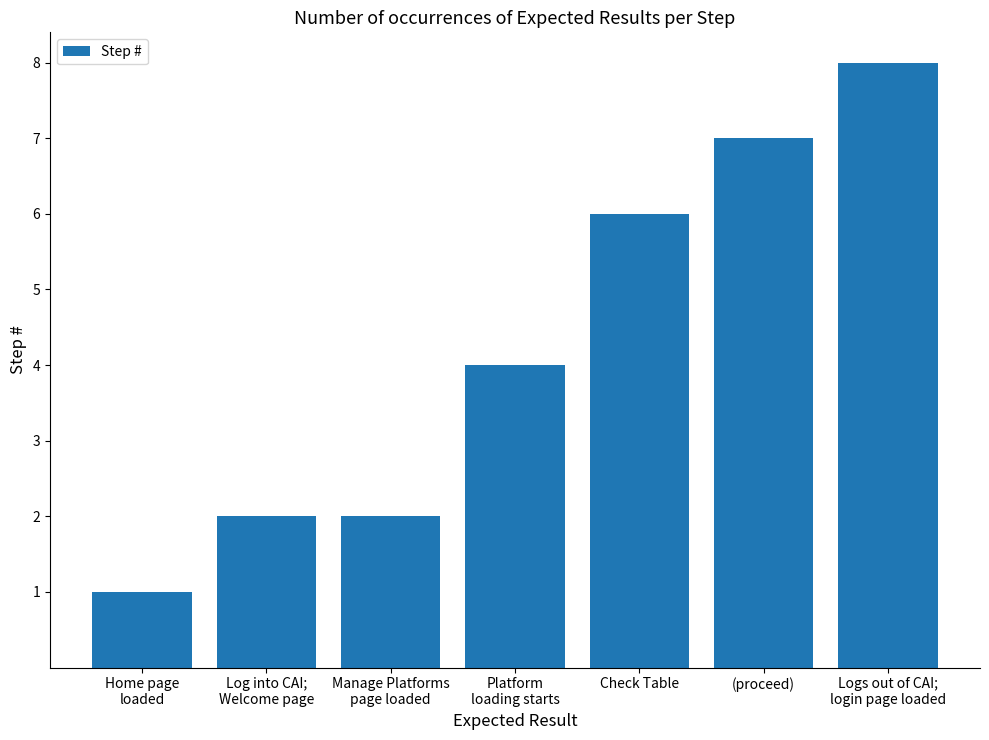

What is the difference between the values at Platform
loading starts and Check Table?

2